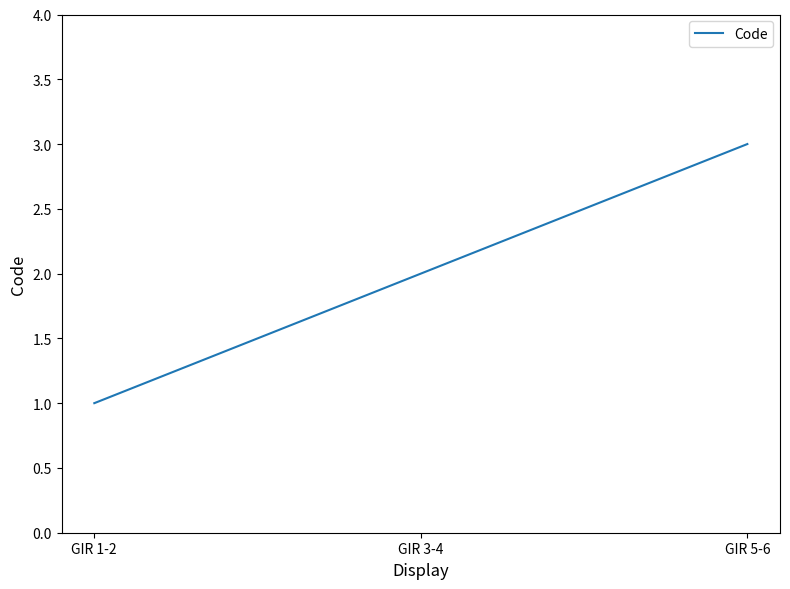

True or false: the data shows 2 at GIR 5-6.

False